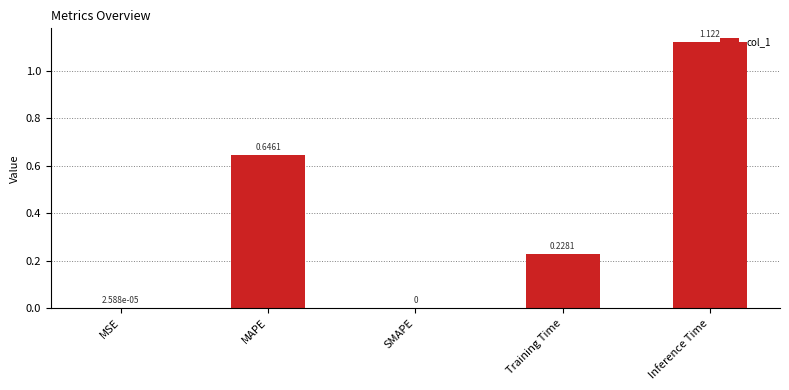

Which has a higher value, MAPE or Inference Time?

Inference Time